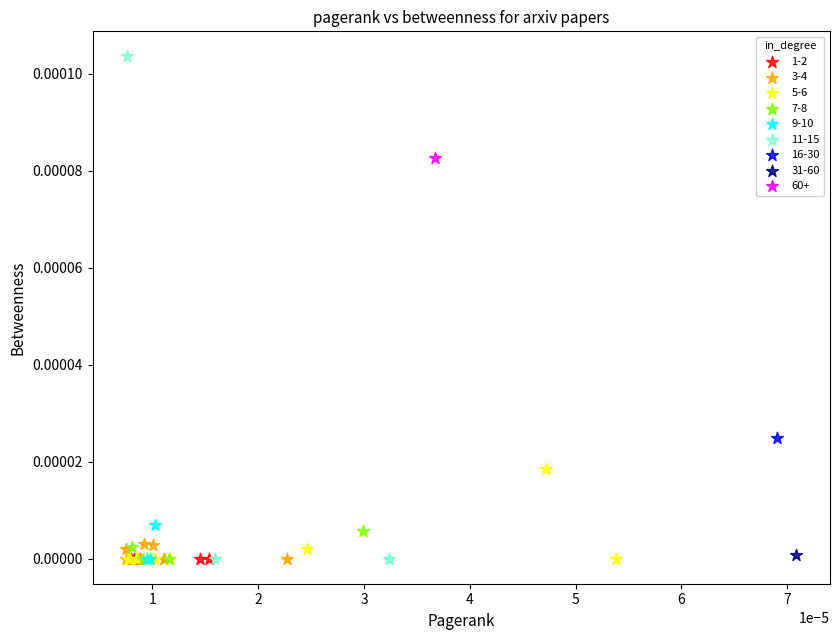

What are all the series names shown in the legend?

1-2, 3-4, 5-6, 7-8, 9-10, 11-15, 16-30, 31-60, 60+